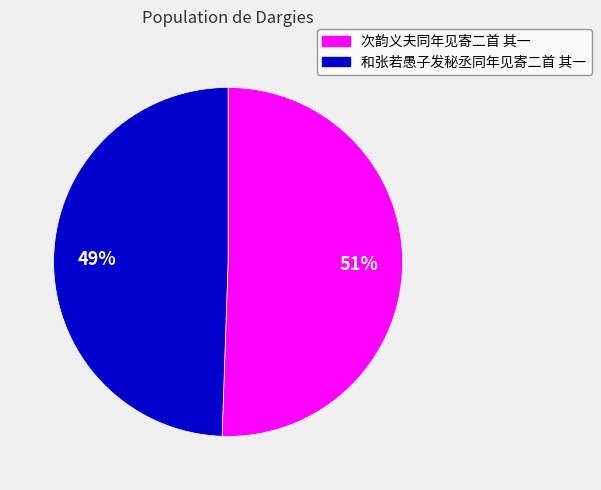

Is 和张若愚子发秘丞同年见寄二首 其一 the majority of the pie?

No